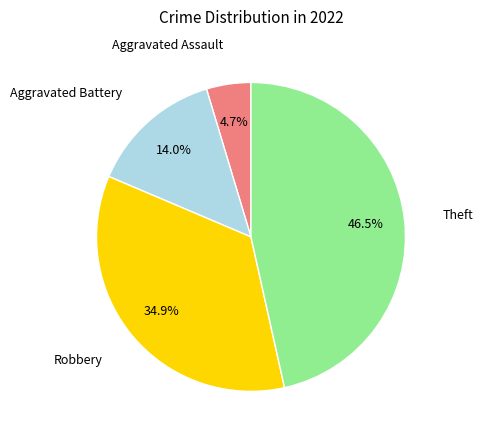

What percentage is the Aggravated Battery slice, to the nearest percent?

14%